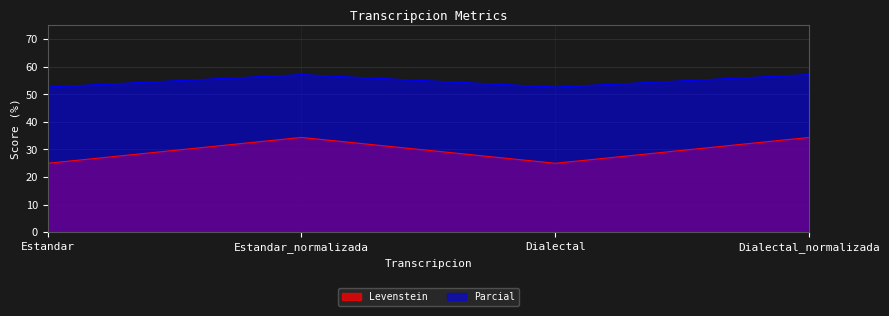

What is the average value of the Parcial series?

54.9